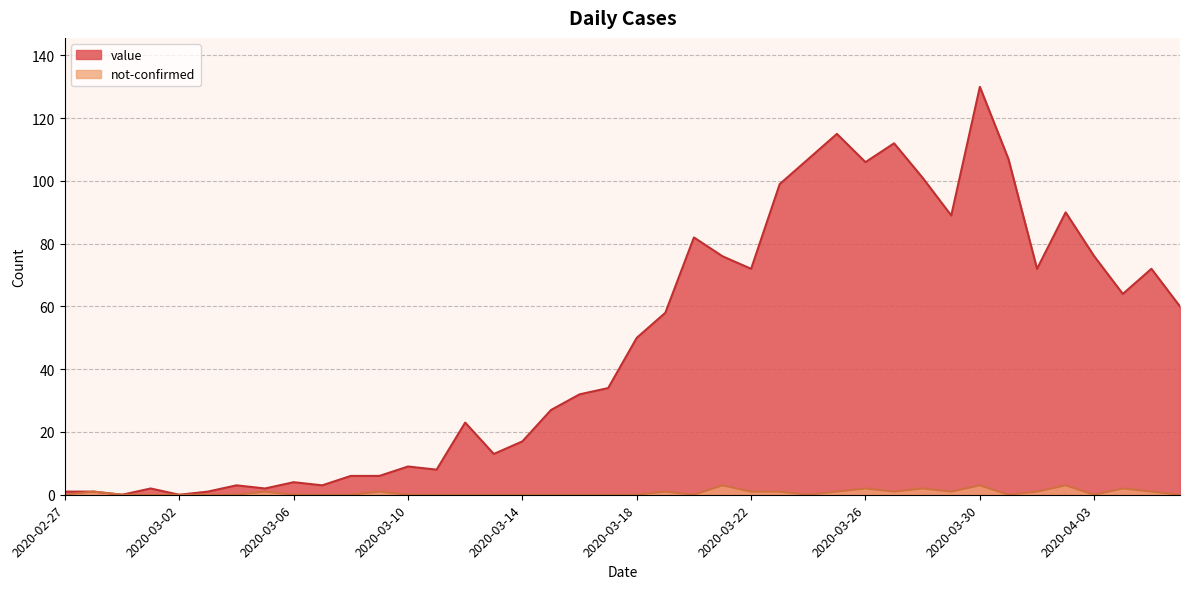

Does the chart display data point markers on the line(s)?

No